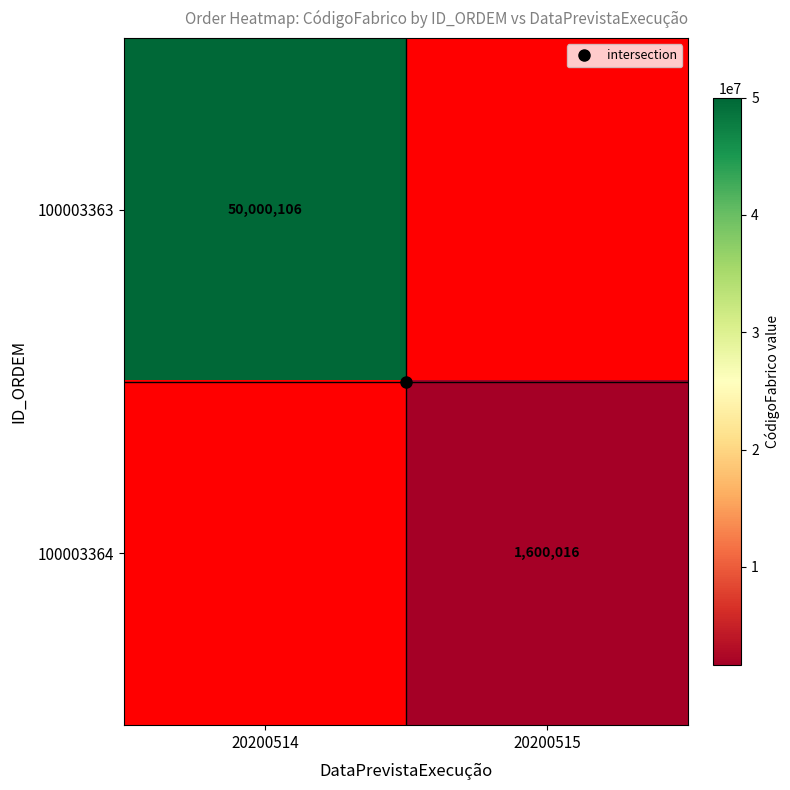

List the series in order of their peak value, highest first.

100003363, 100003364